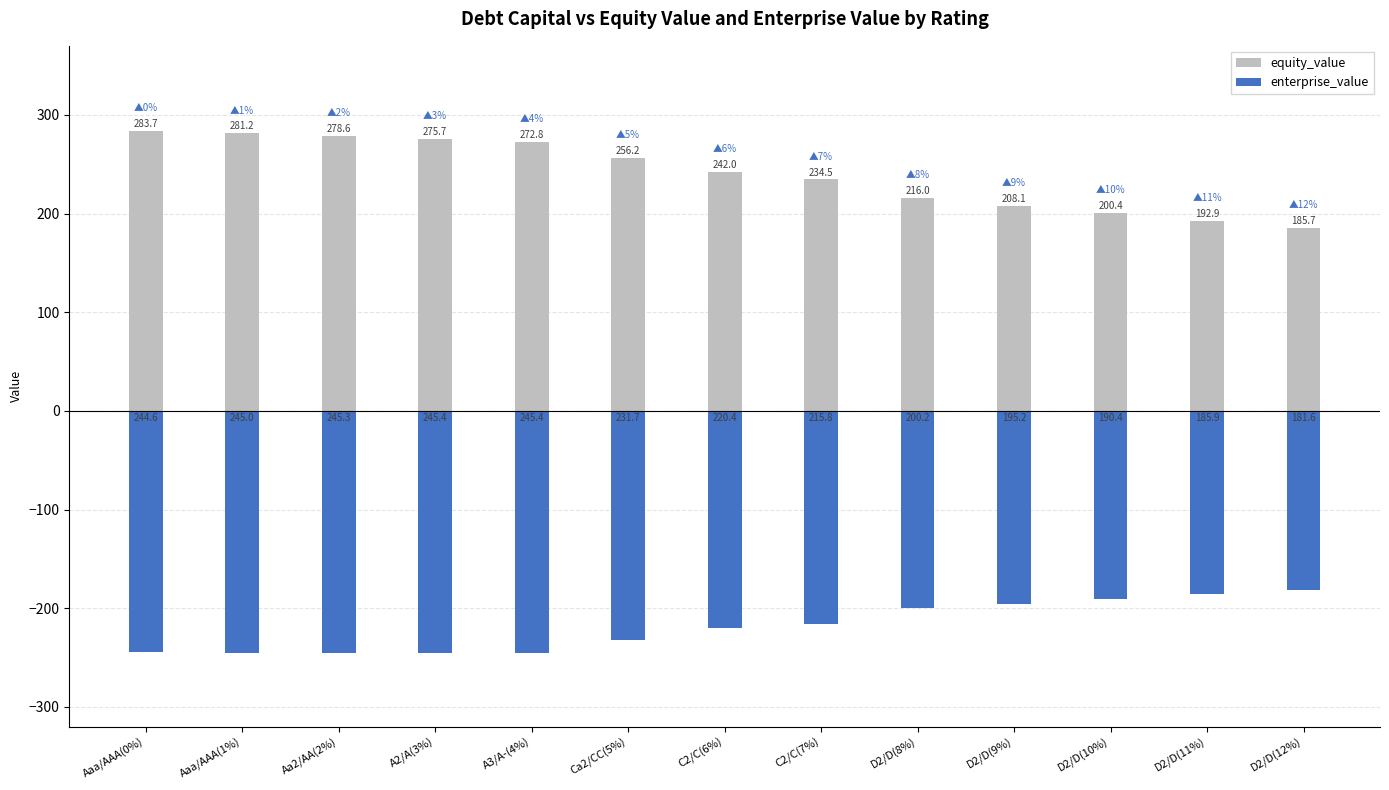

How many data points does each series have?

13